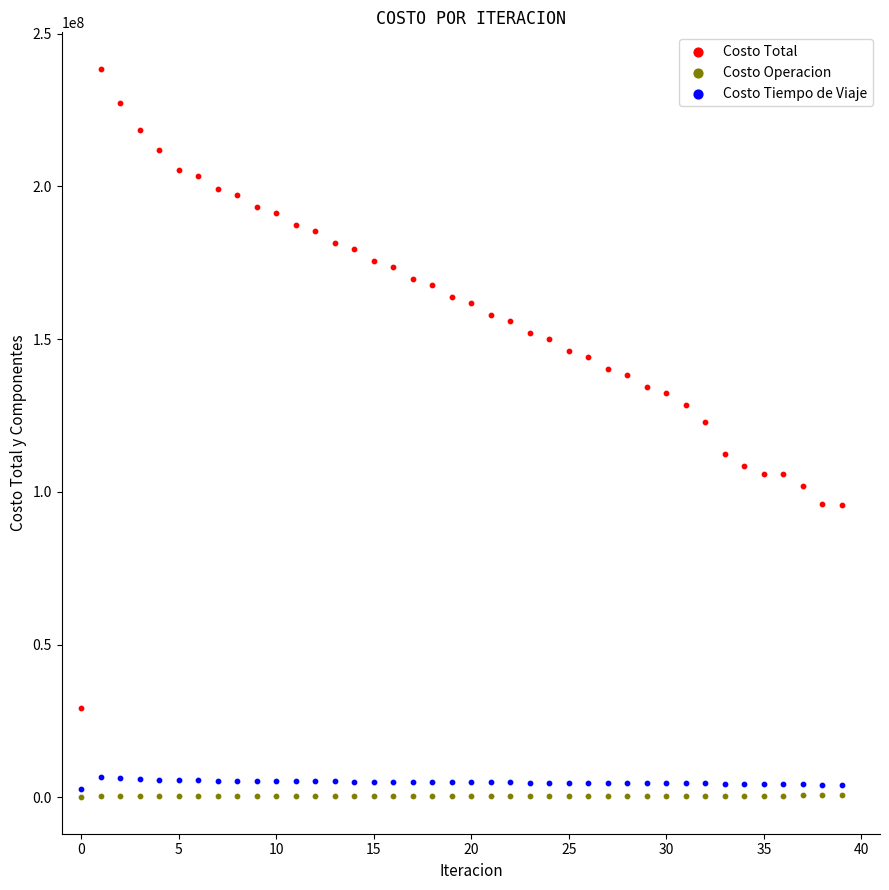

Across all series, what Y value is closest to 119244089?

122736482.7